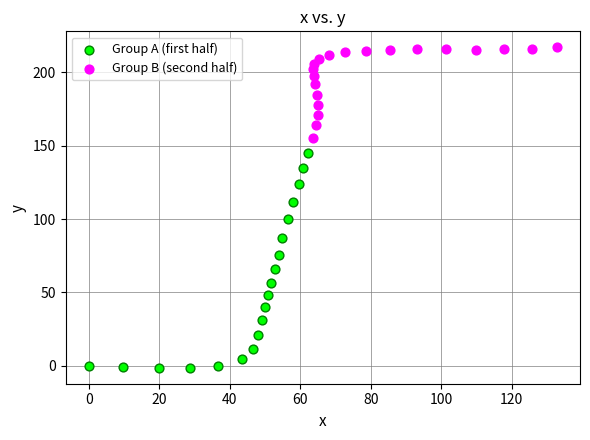

Which series reaches the maximum Y coordinate?

Group B (second half)